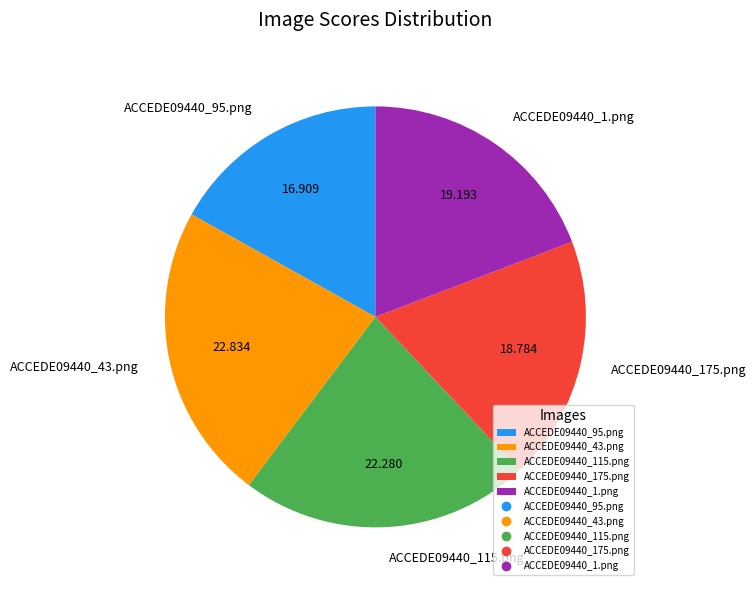

Is there any slice that represents more than half of the pie?

No